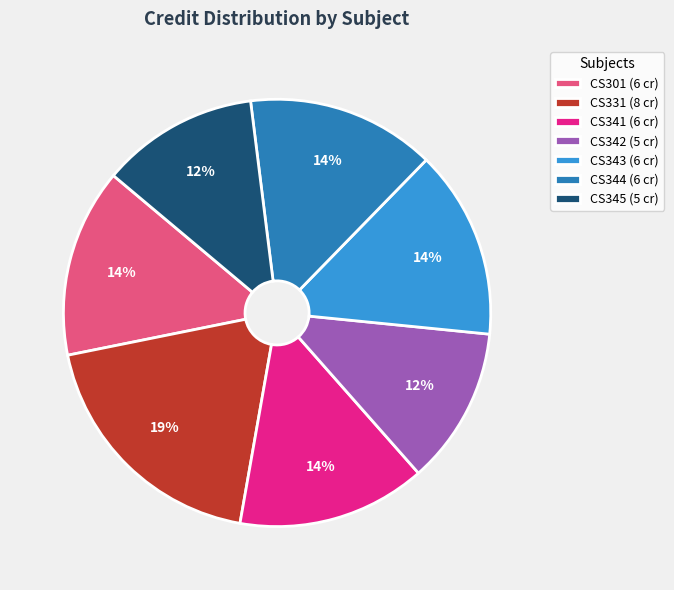

The CS342 slice represents 12% of the pie. True or false?

True